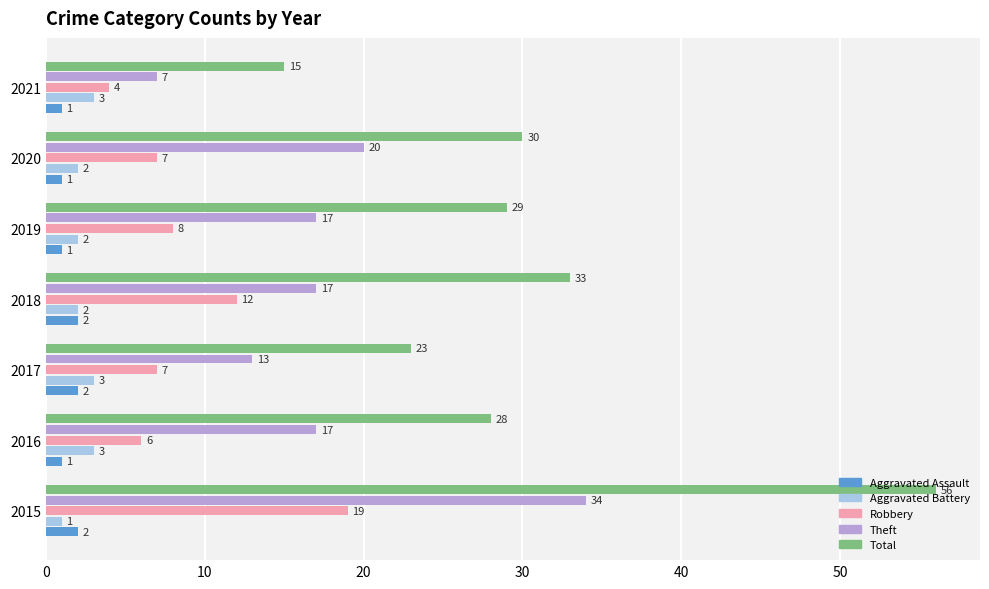

At how many categories does at least one series exceed 2?

7